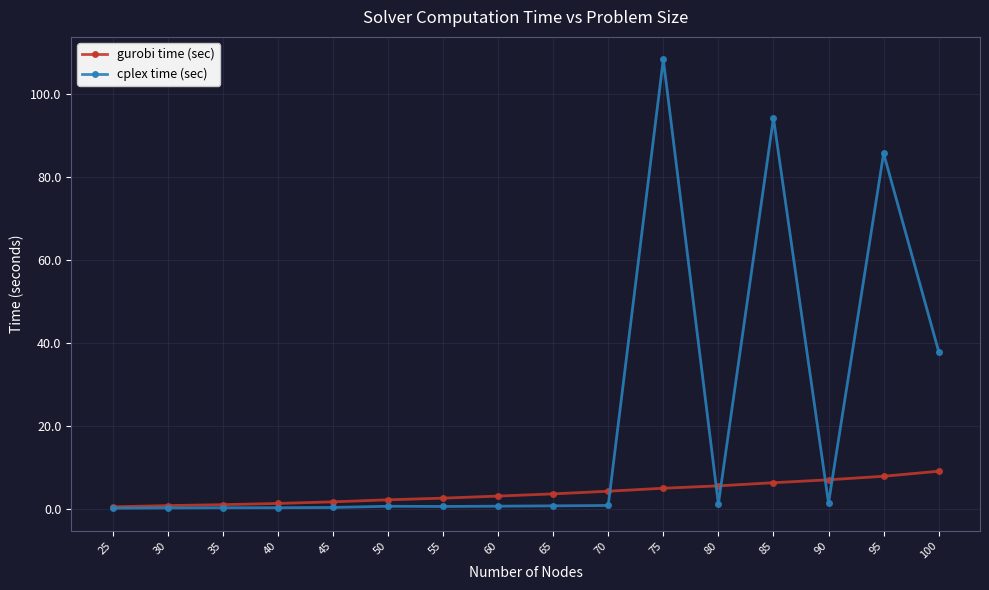

What is the average value of the gurobi time (sec) series?

4.0